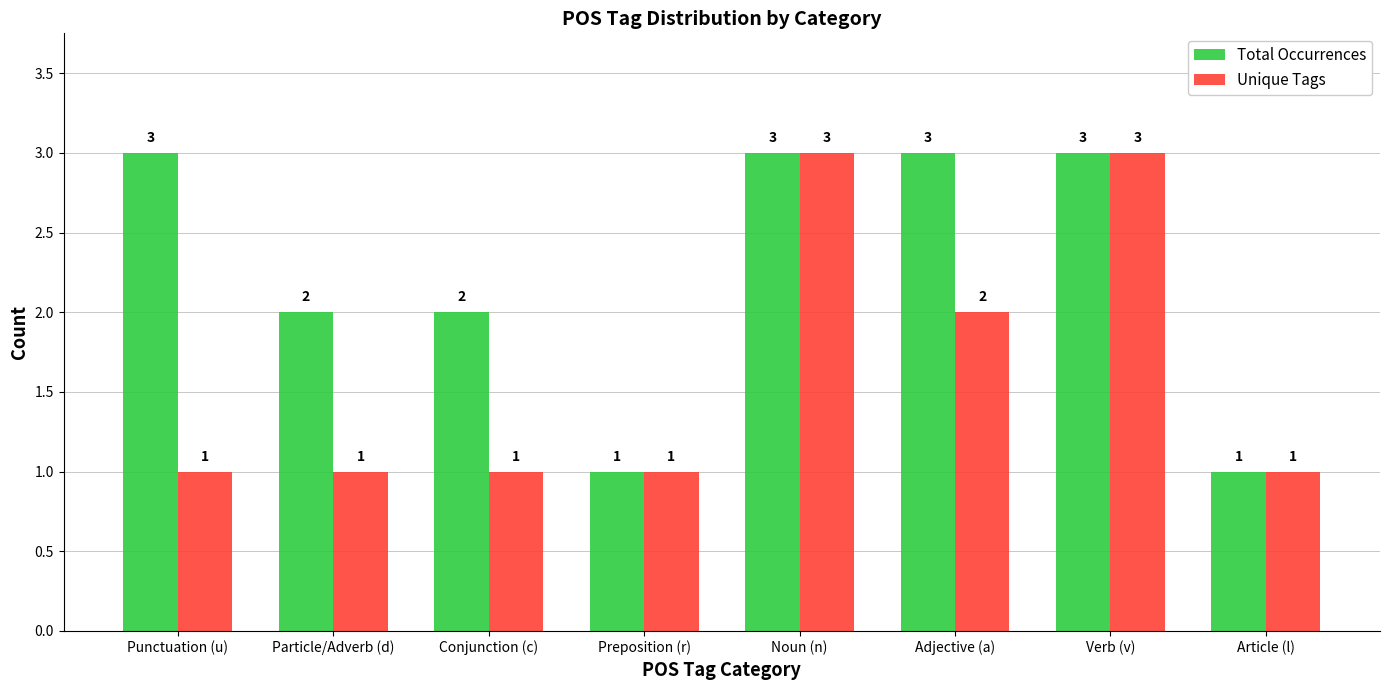

True or false: Total Occurrences has a value of 3 at Adjective (a).

True